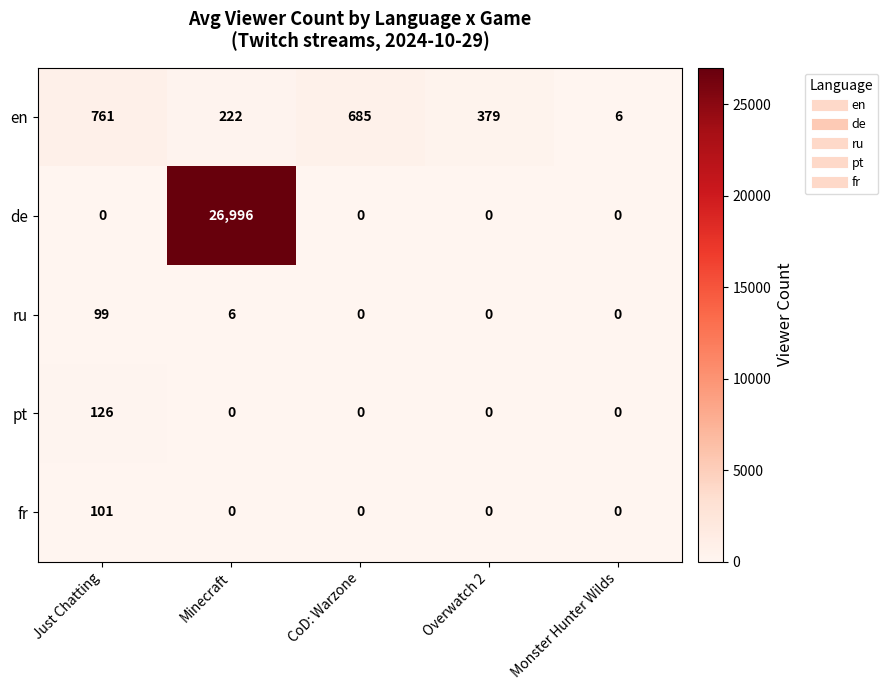

Rank the series by their maximum value, from lowest to highest.

ru, fr, pt, en, de